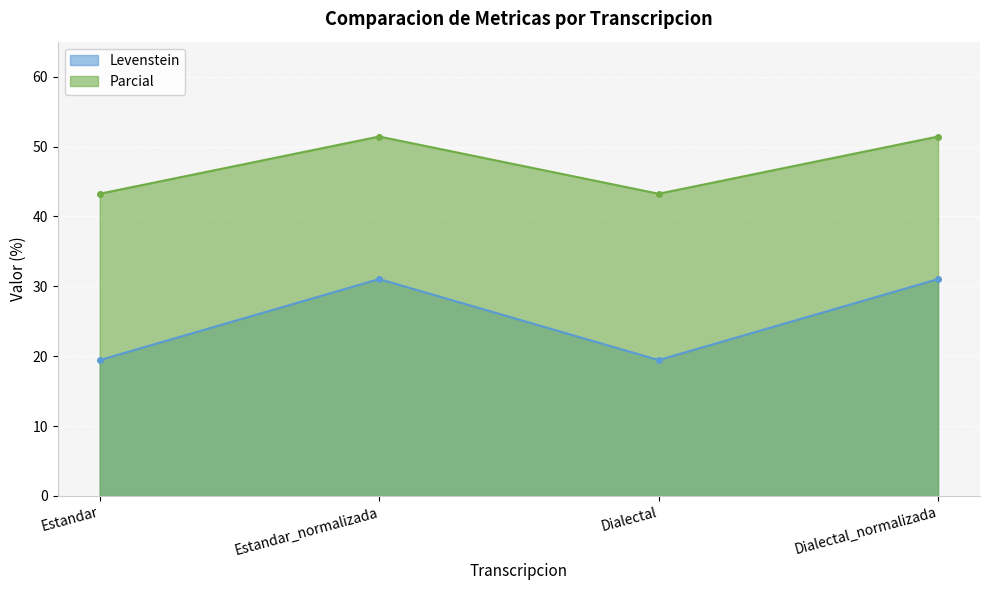

Where is the first local maximum for Parcial?

Estandar_normalizada